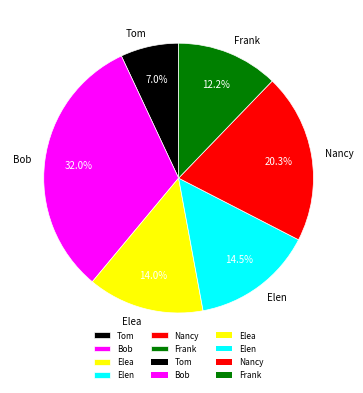

To the nearest percent, what is the average slice percentage?

17%